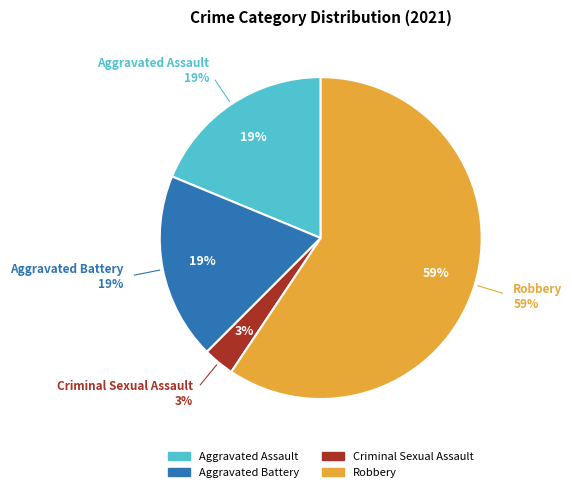

Count the number of slices in the pie.

4